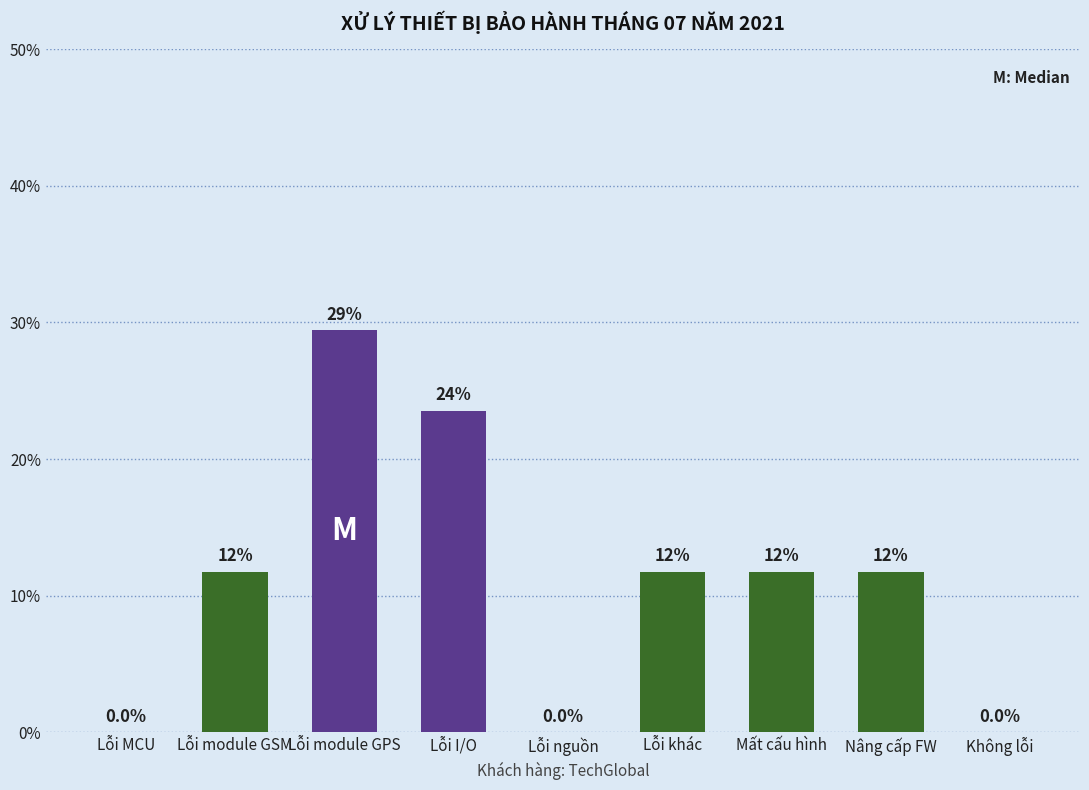

Are the bars horizontal?

No